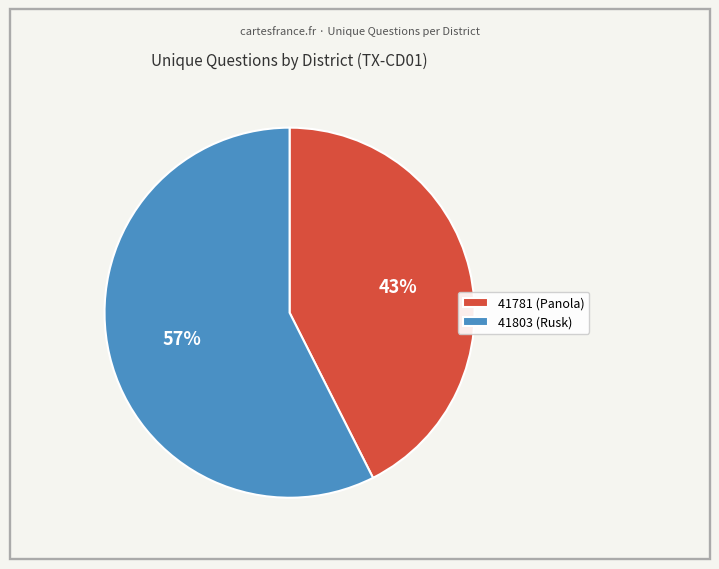

Is the sum of 41781 (Panola) and 41803 (Rusk) greater than half?

Yes